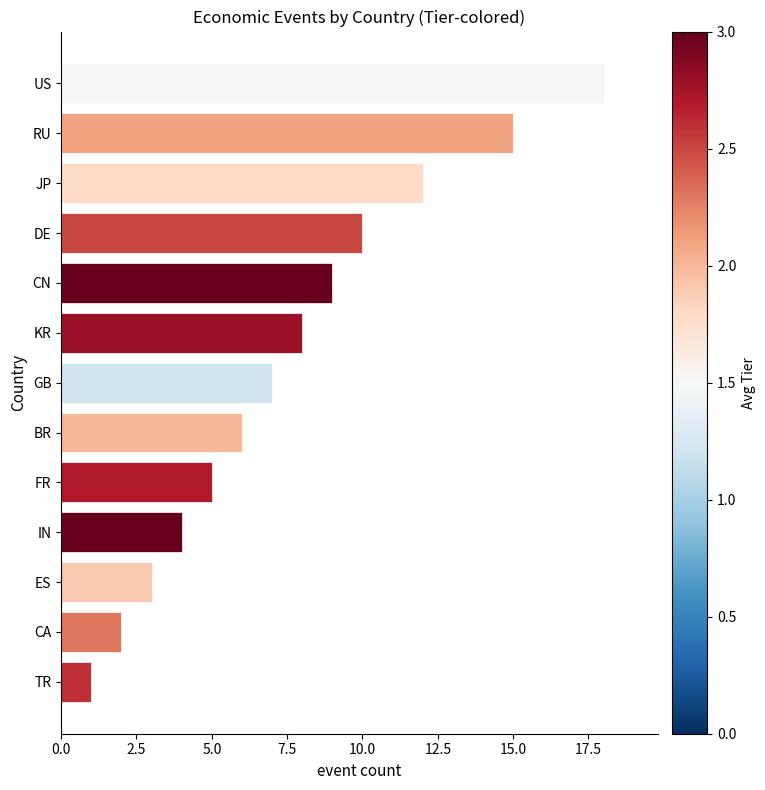

How many bars are there in total?

13